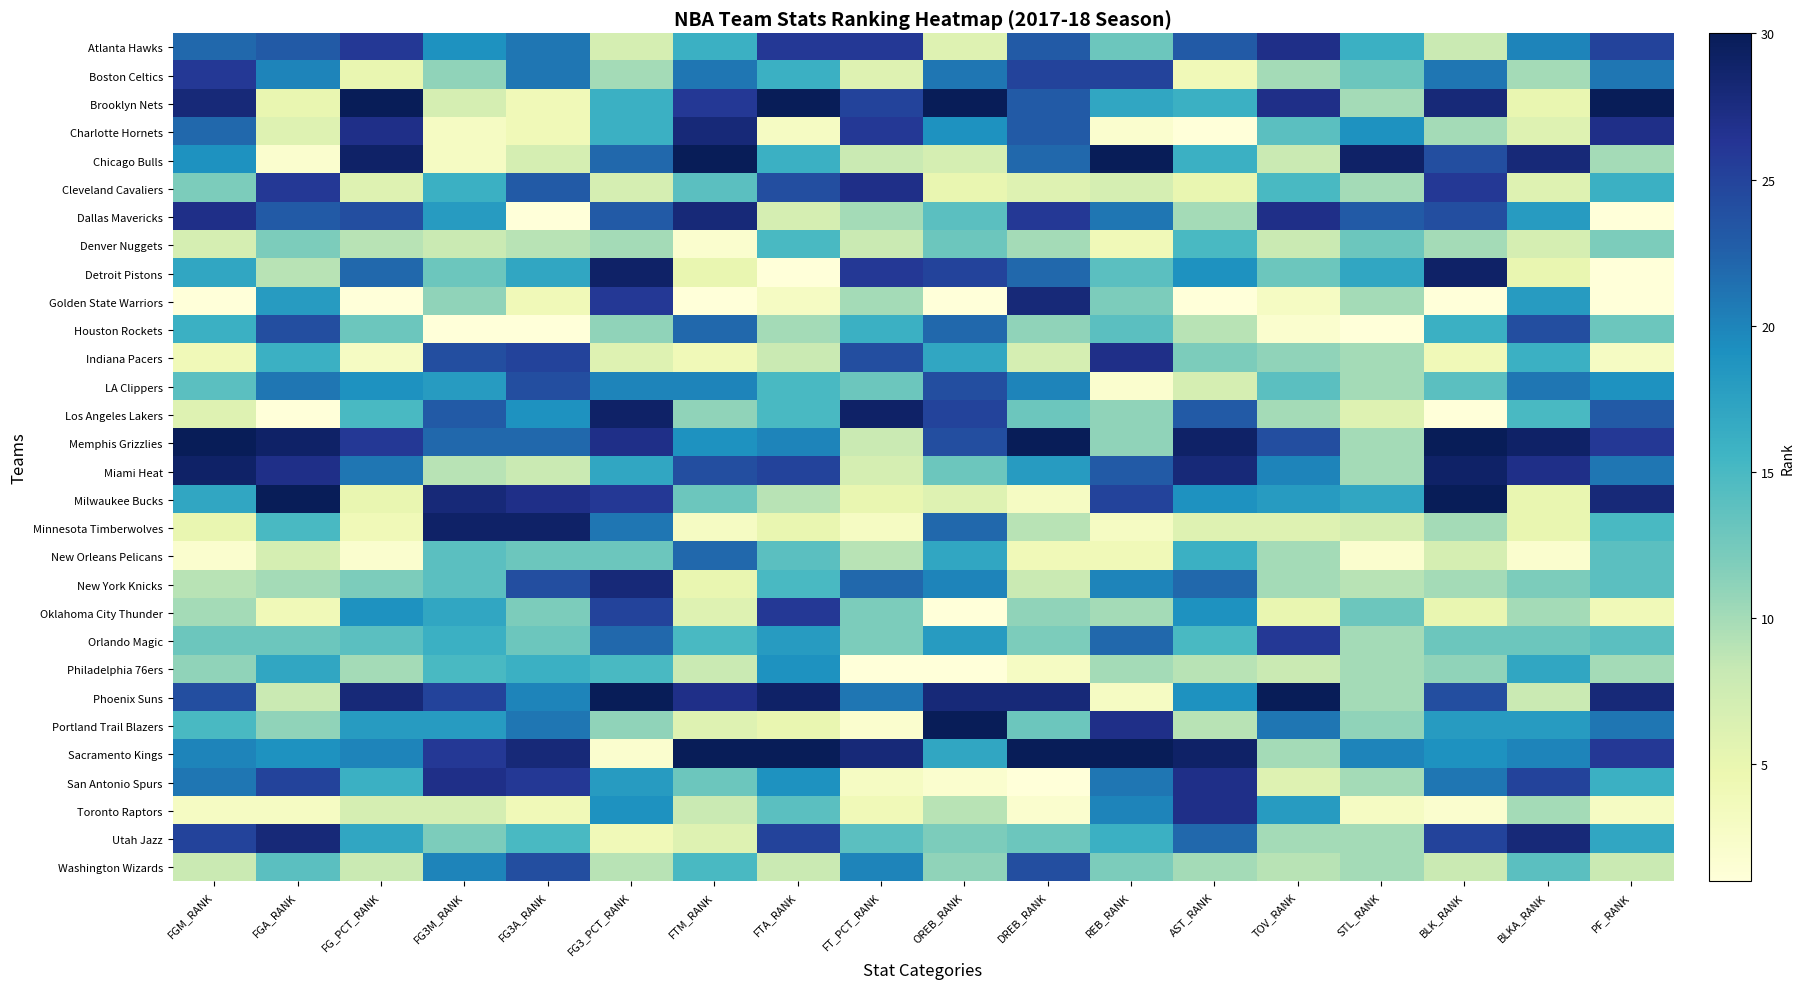

At how many categories does at least one series exceed 18?

18